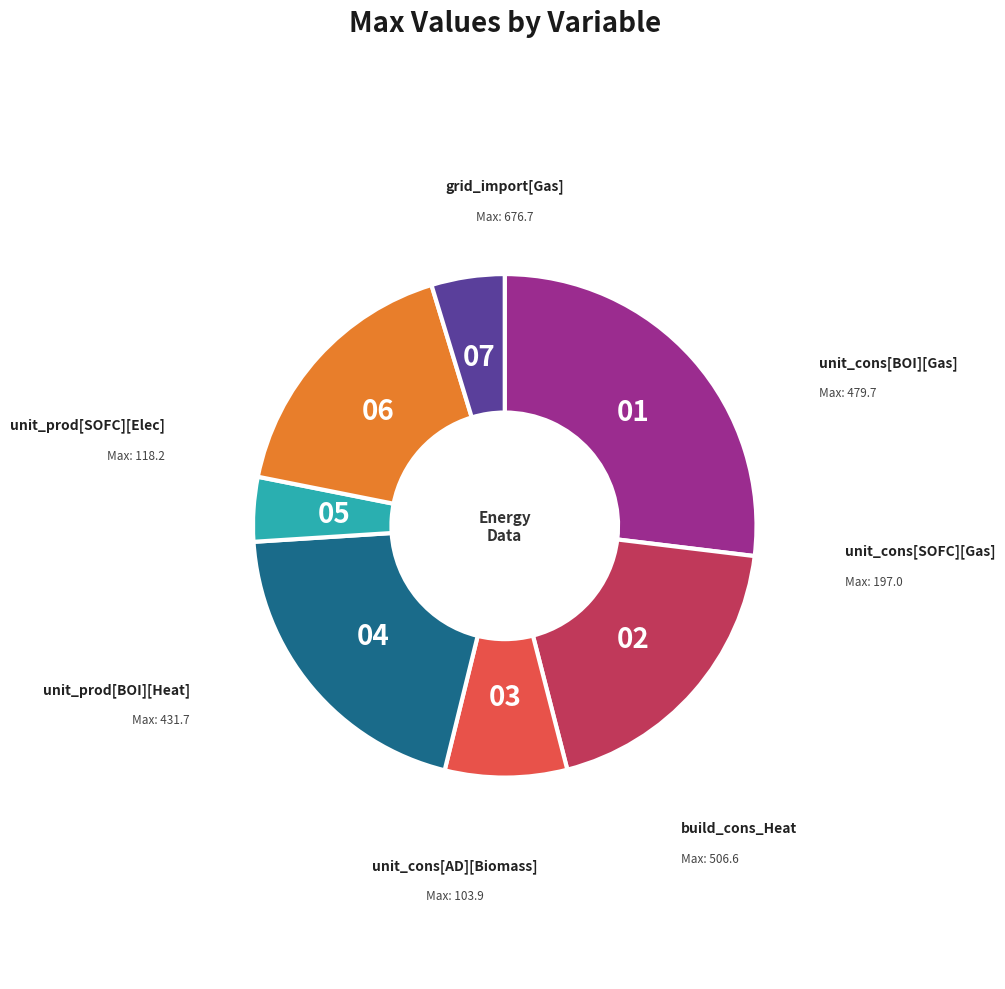

Is there a majority slice in this chart?

No